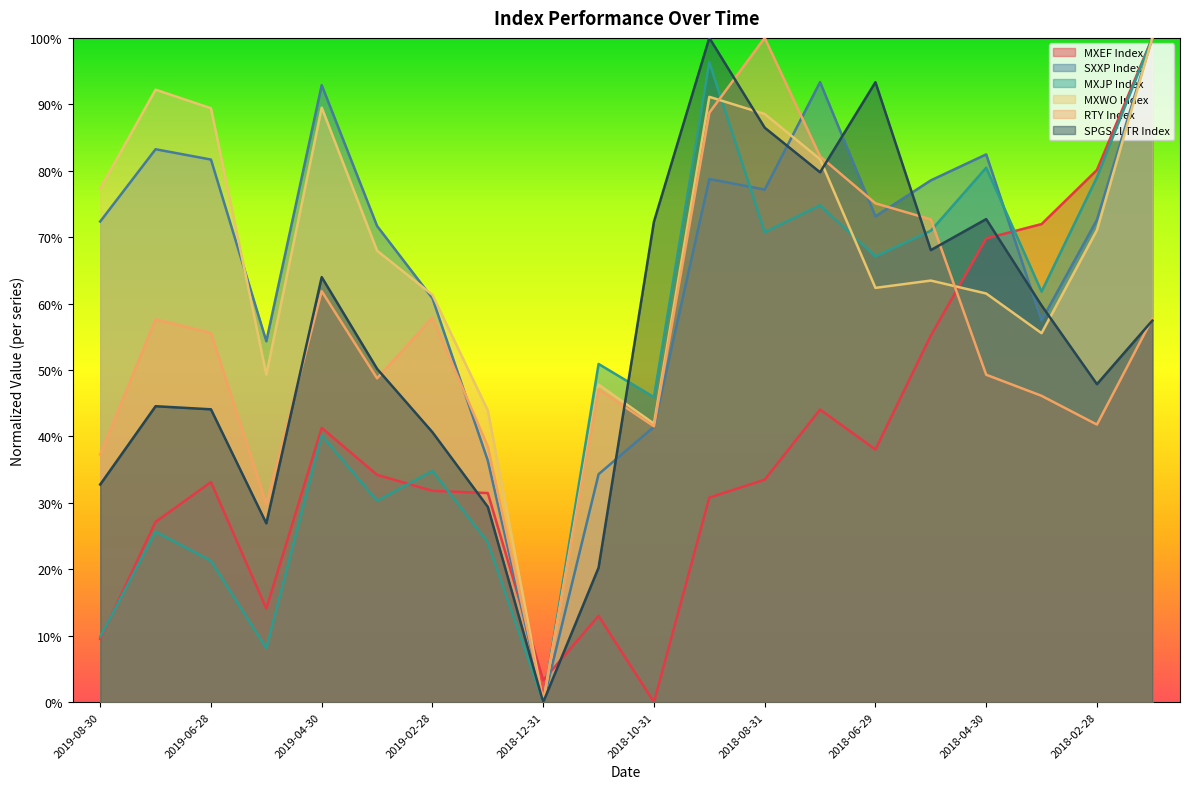

How many distinct data groups are displayed?

6